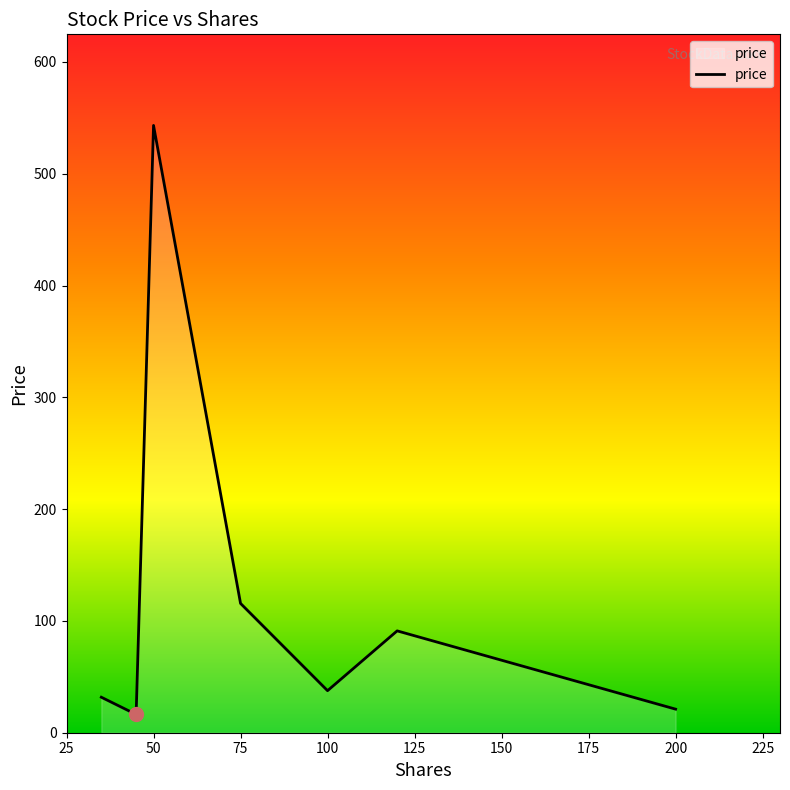

True or false: the data has more than 2 interior local peaks.

False